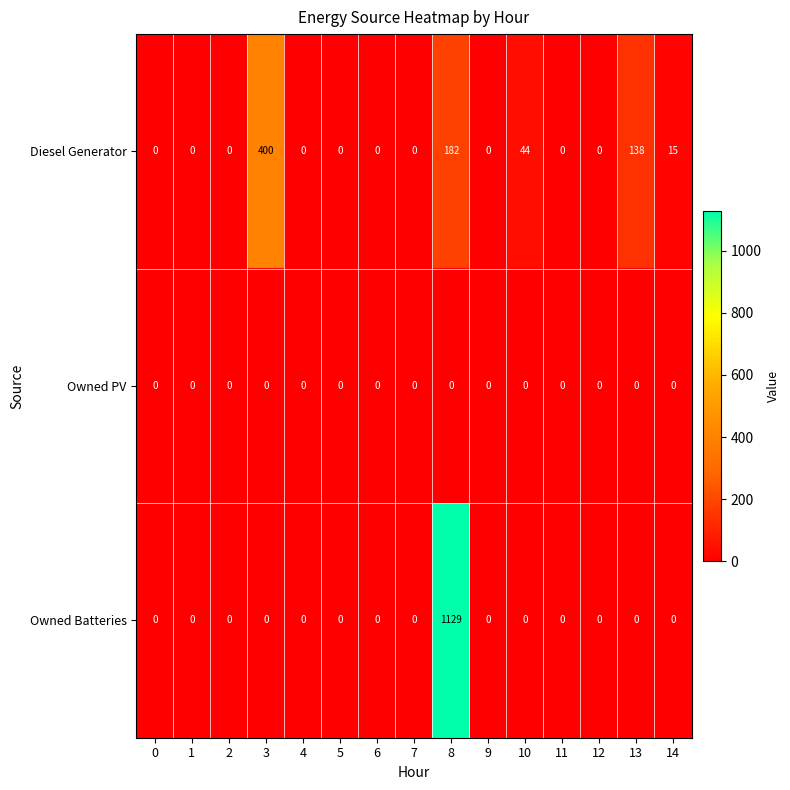

What is the greatest value displayed?

1129